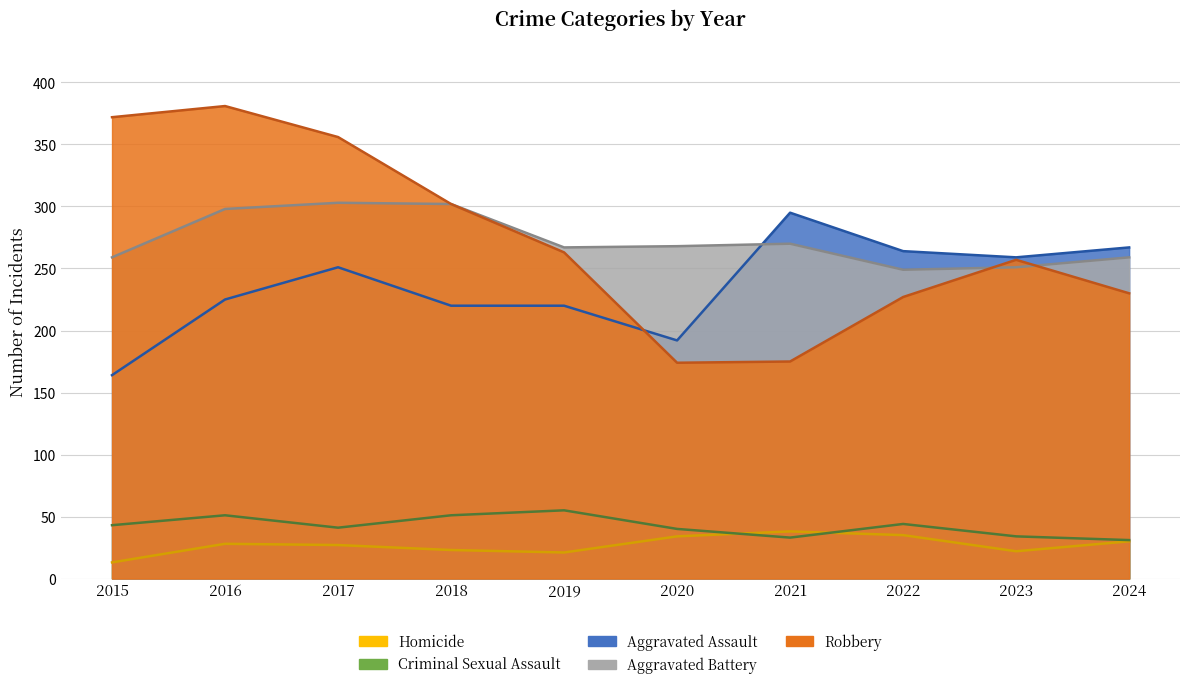

What is the value of the Criminal Sexual Assault point at the 9th from the left?

34